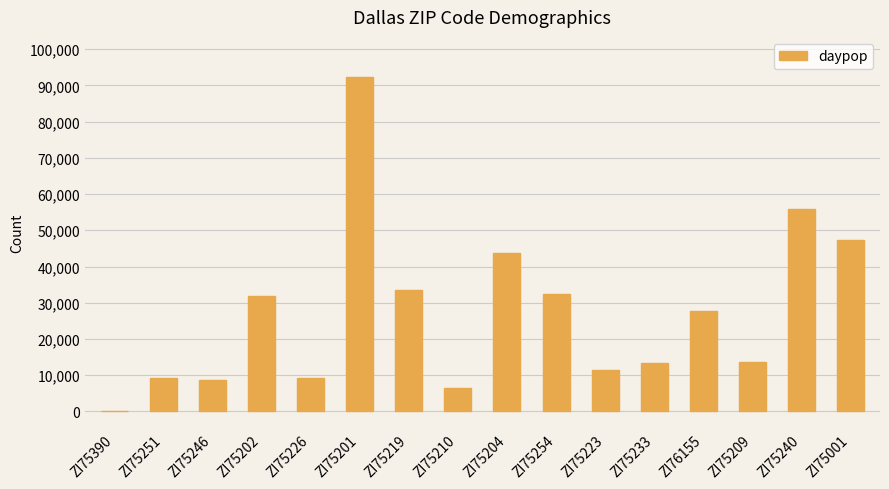

Which category has the highest value across all series?

ZI75201